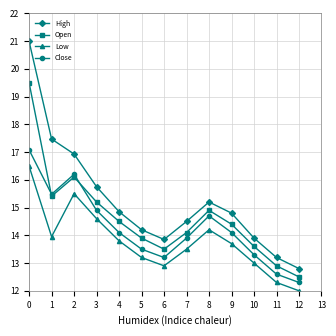

The value of Open at 11 is 20.1. True or false?

False